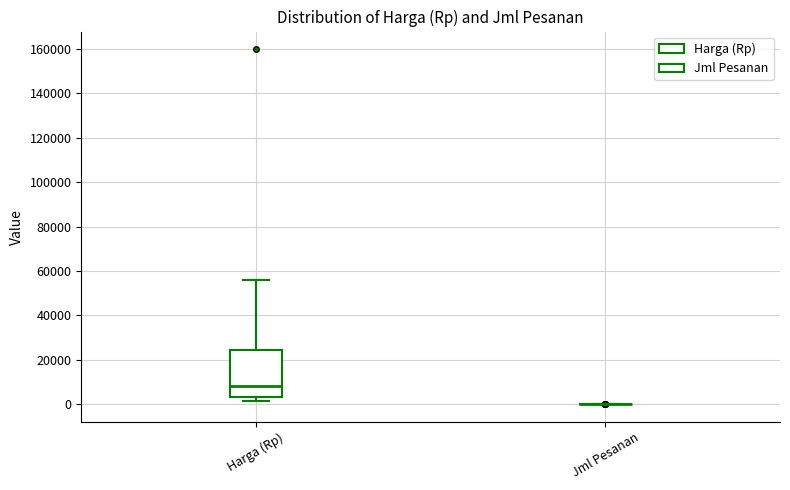

Comparing the boxes themselves (not the whiskers), which one is the tallest?

Harga (Rp)